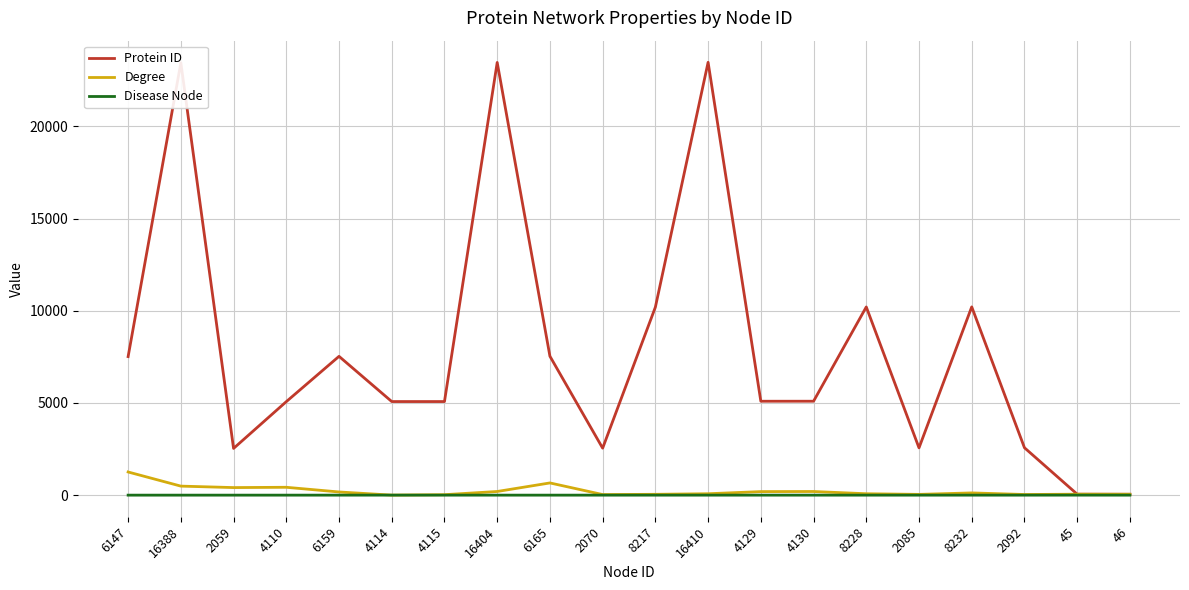

What is the highest value of the Degree series?

1256